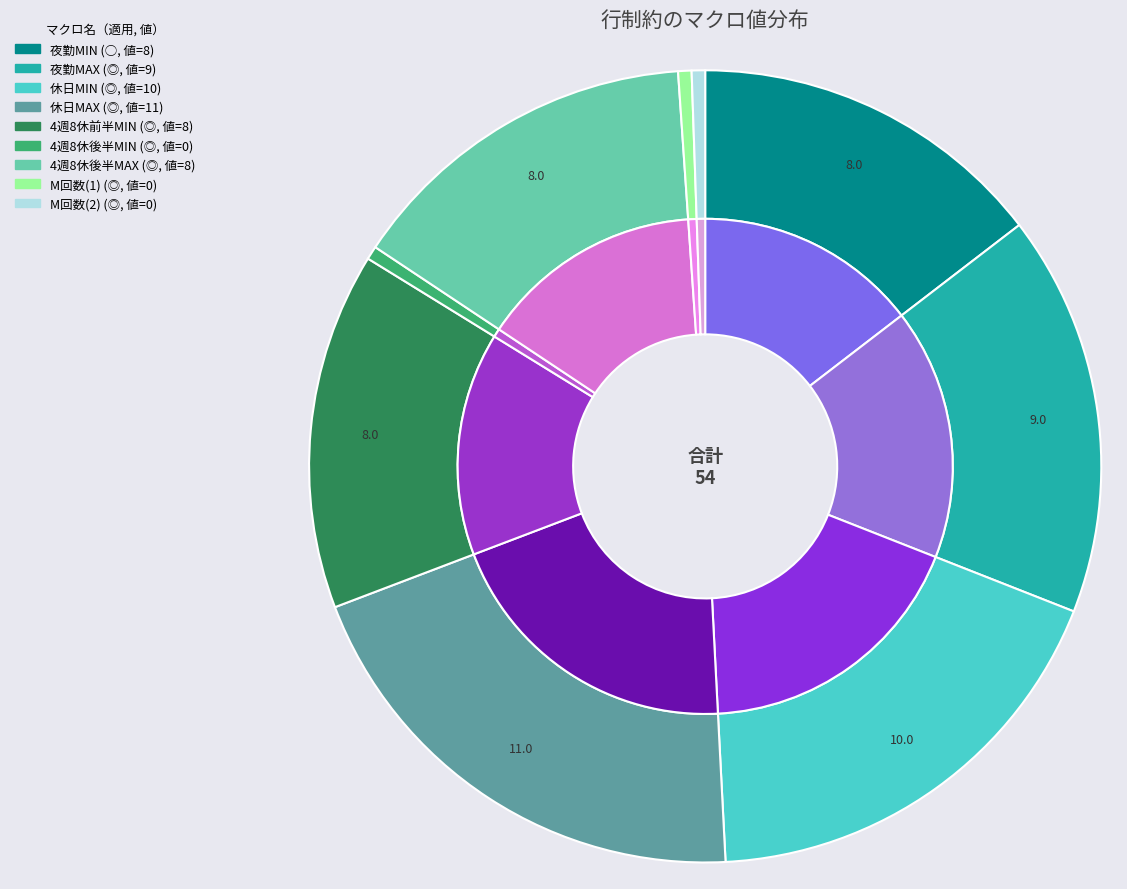

To the nearest percent, what is the combined percentage of 休日MAX and 休日MIN?

39%